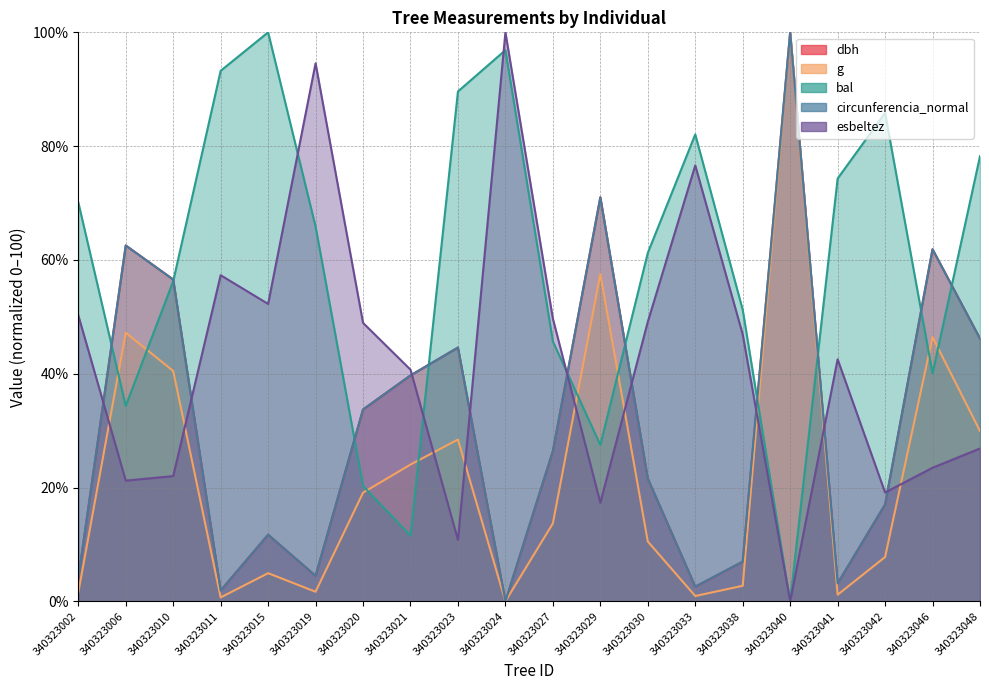

Where is circunferencia_normal nearest to the value 50?

340323048